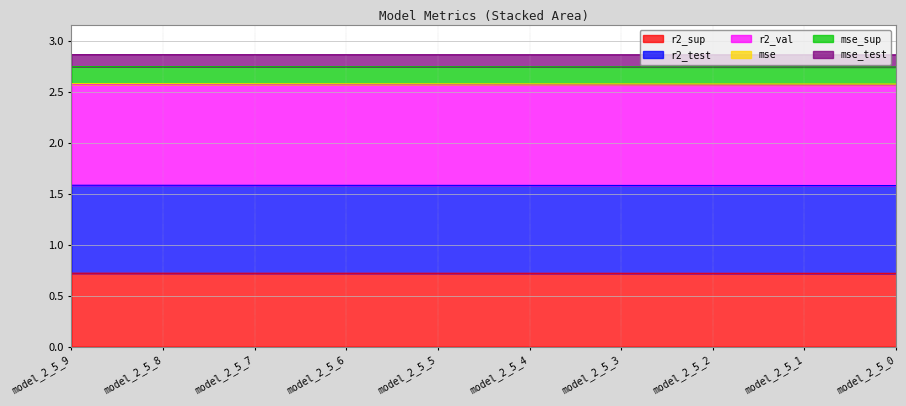

Rank the categories by r2_test value from lowest to highest.

model_2_5_0, model_2_5_1, model_2_5_2, model_2_5_3, model_2_5_4, model_2_5_5, model_2_5_6, model_2_5_7, model_2_5_8, model_2_5_9